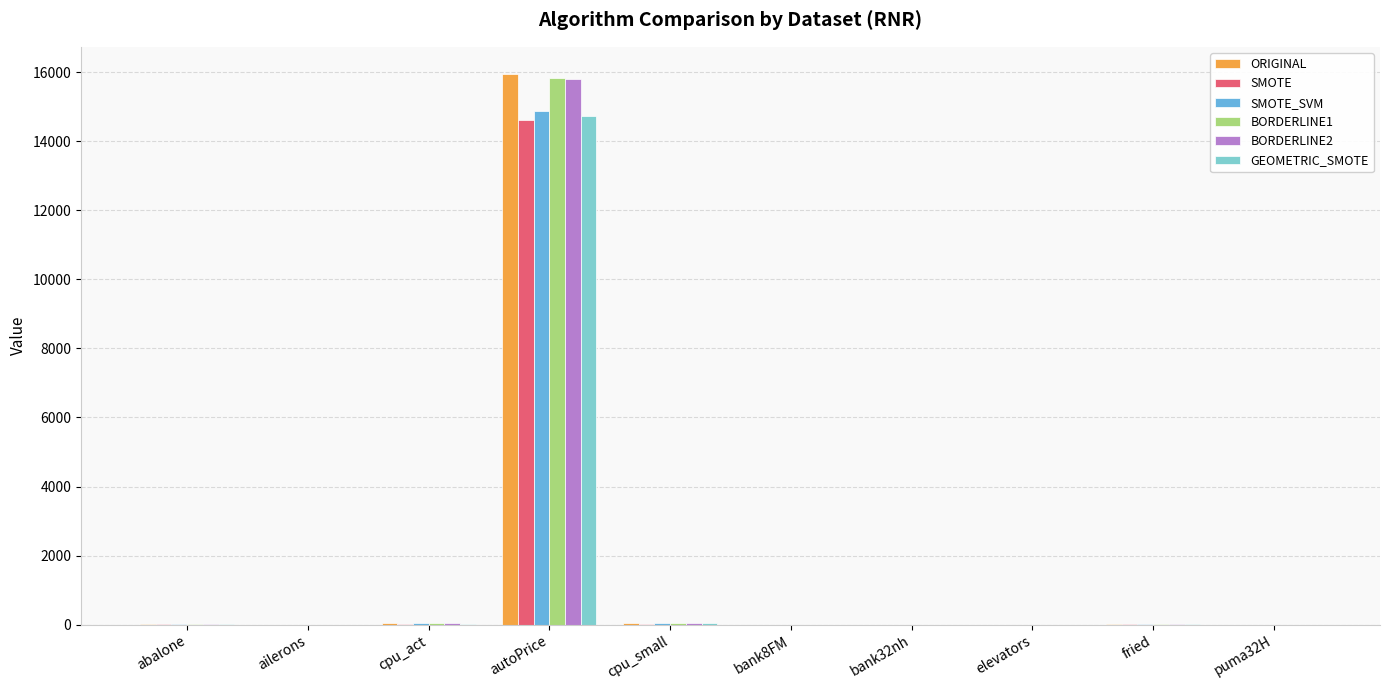

The value of SMOTE at elevators is 0.0. True or false?

True